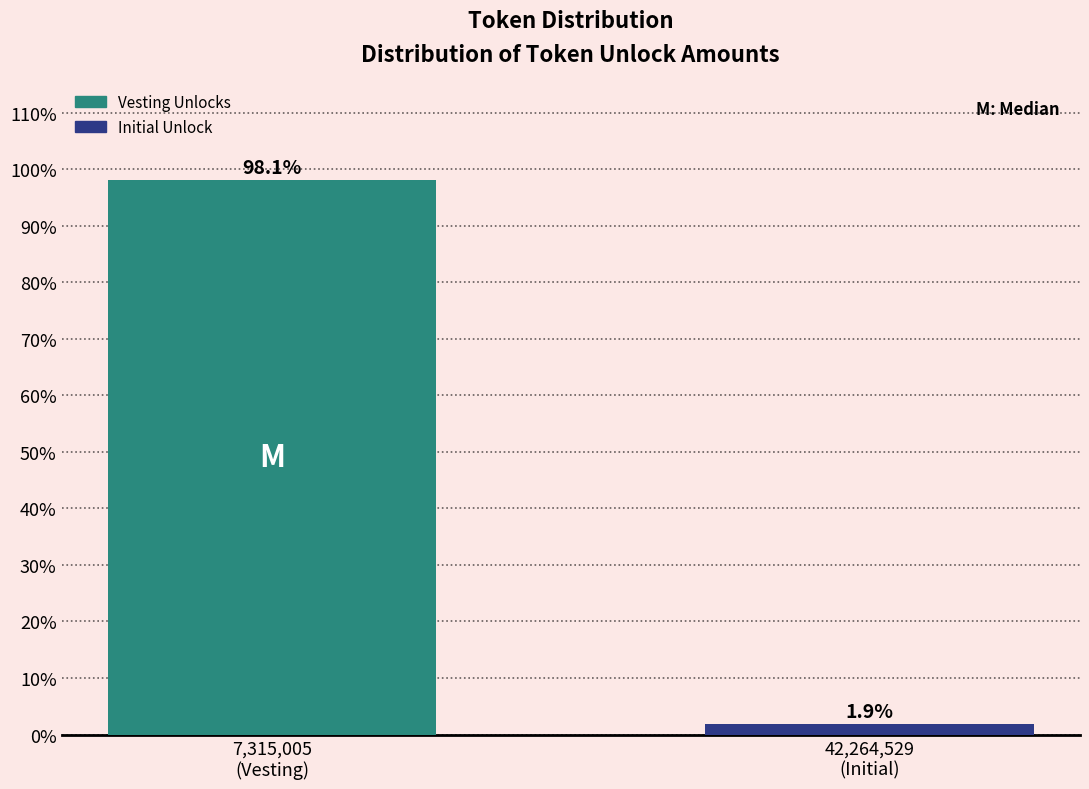

Reading left to right, list all the values displayed in this chart.

98.1	1.9